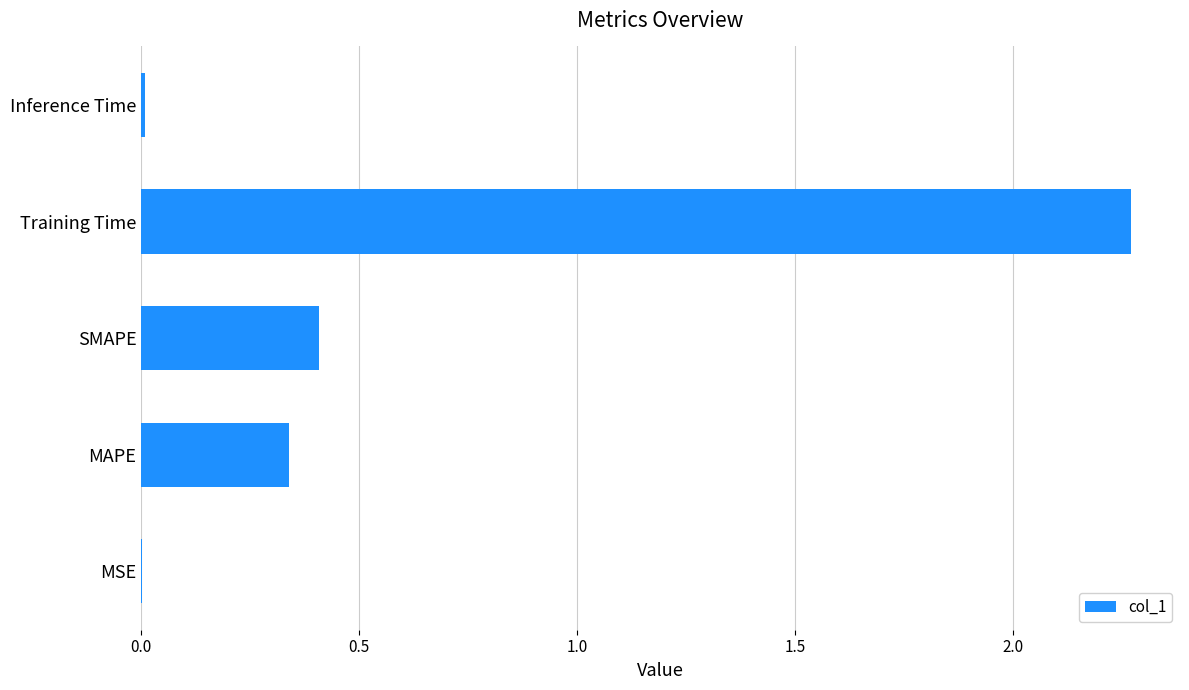

At which category does the chart reach its peak across all series?

Training Time